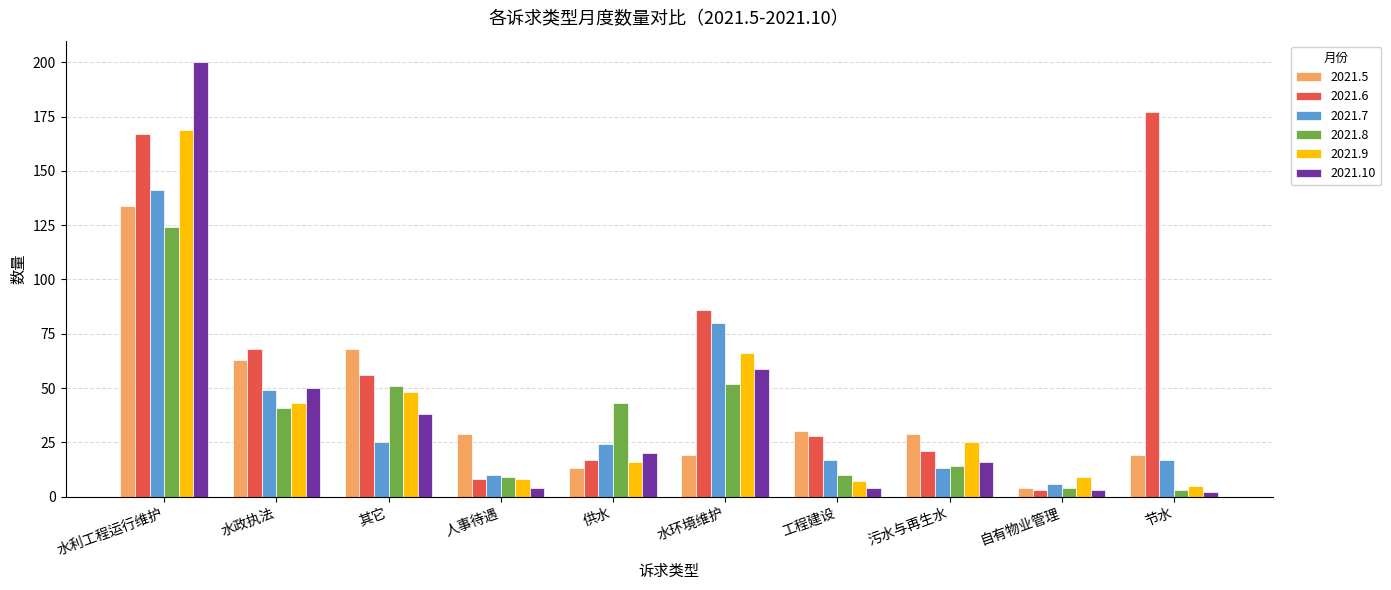

The 2021.7 series shows 49 at 水政执法. True or false?

True